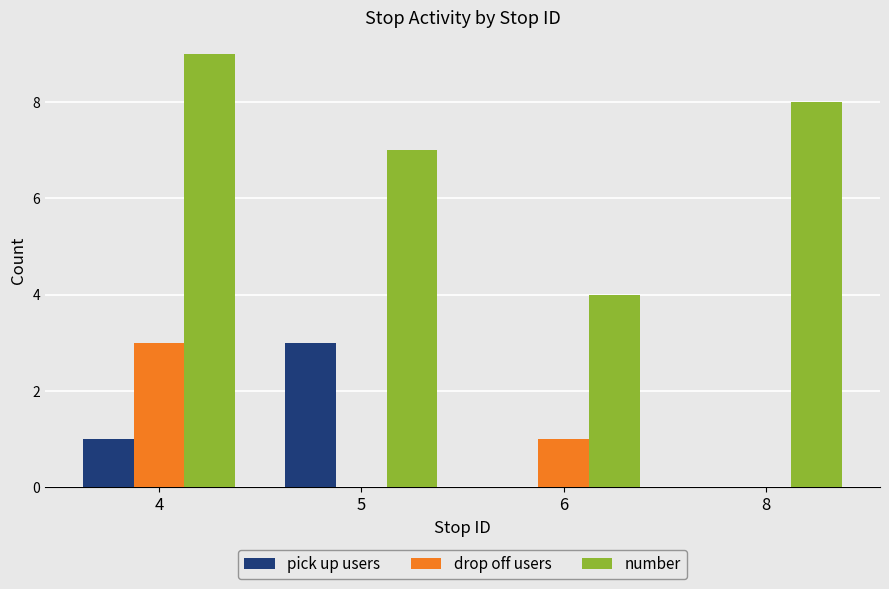

Is it true that pick up users equals 2 at 8?

False